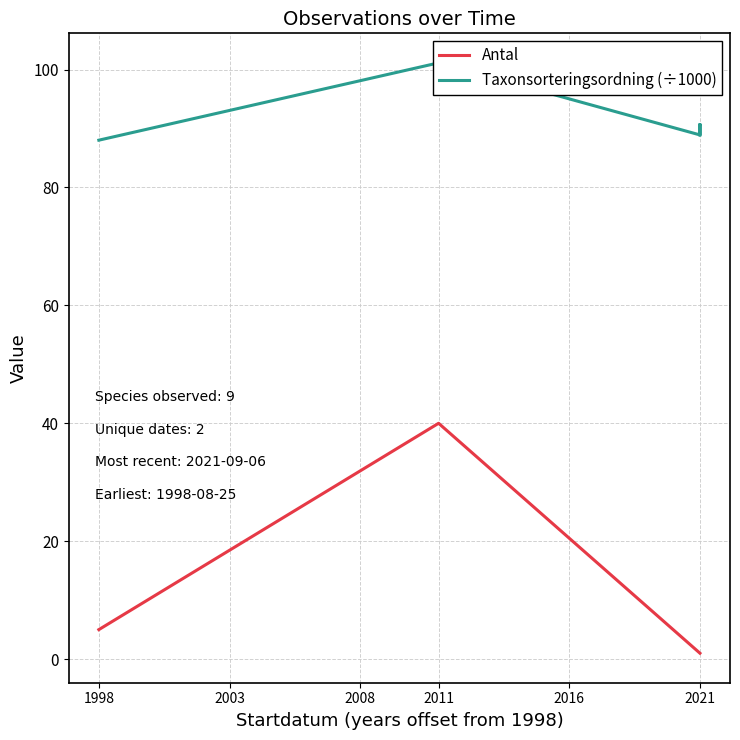

Which series has the largest range (max minus min)?

Antal